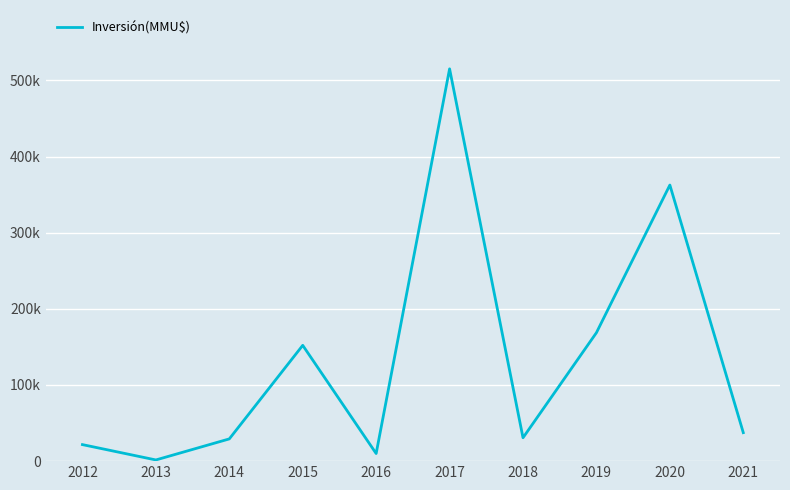

Does the chart display data point markers on the line(s)?

No